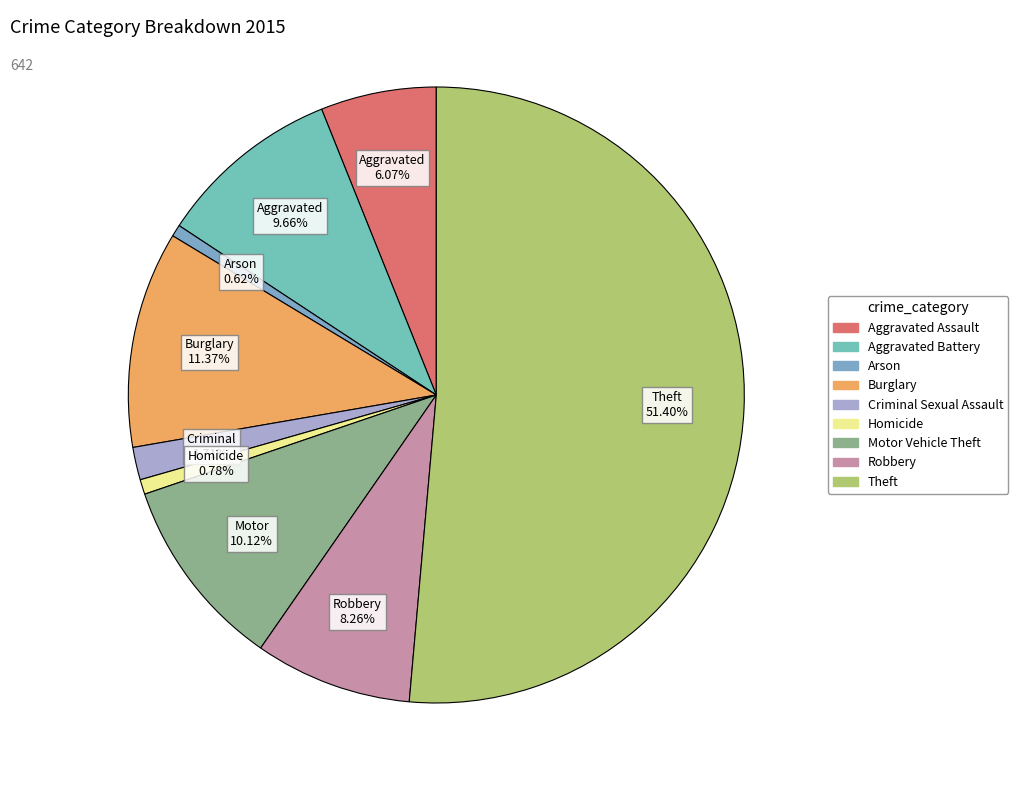

Count the number of slices in the pie.

9